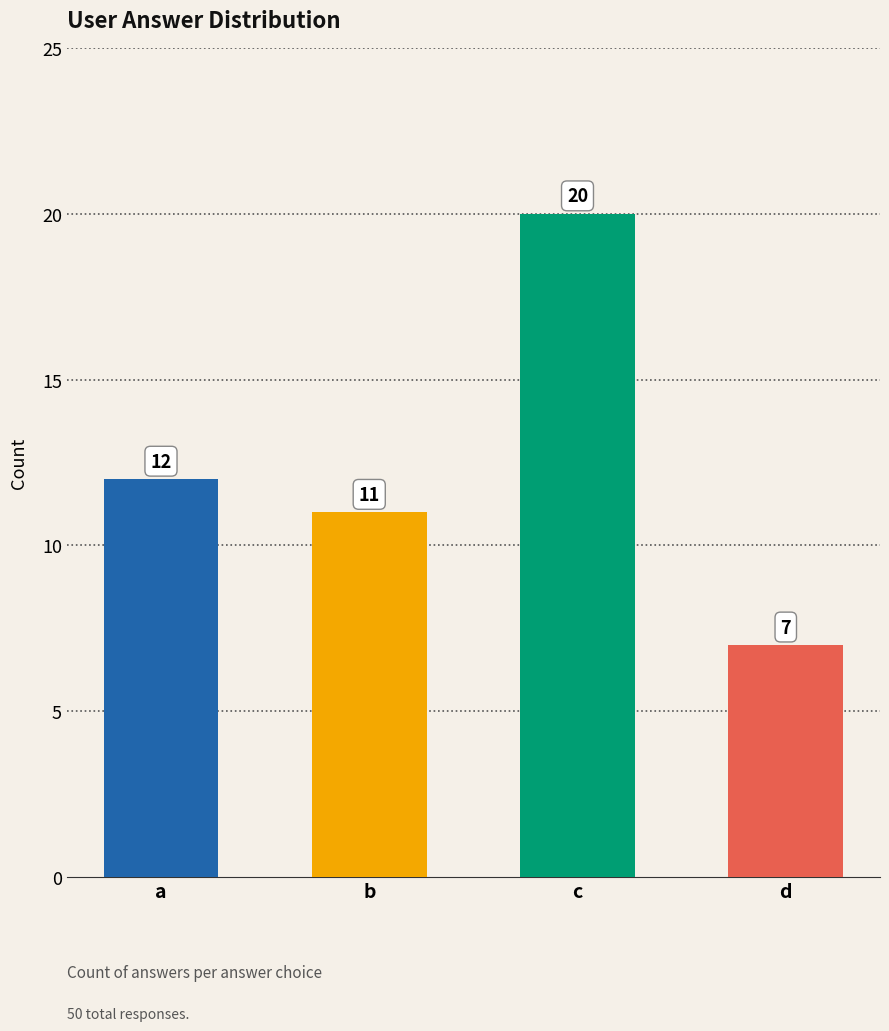

How many values are below 12?

2